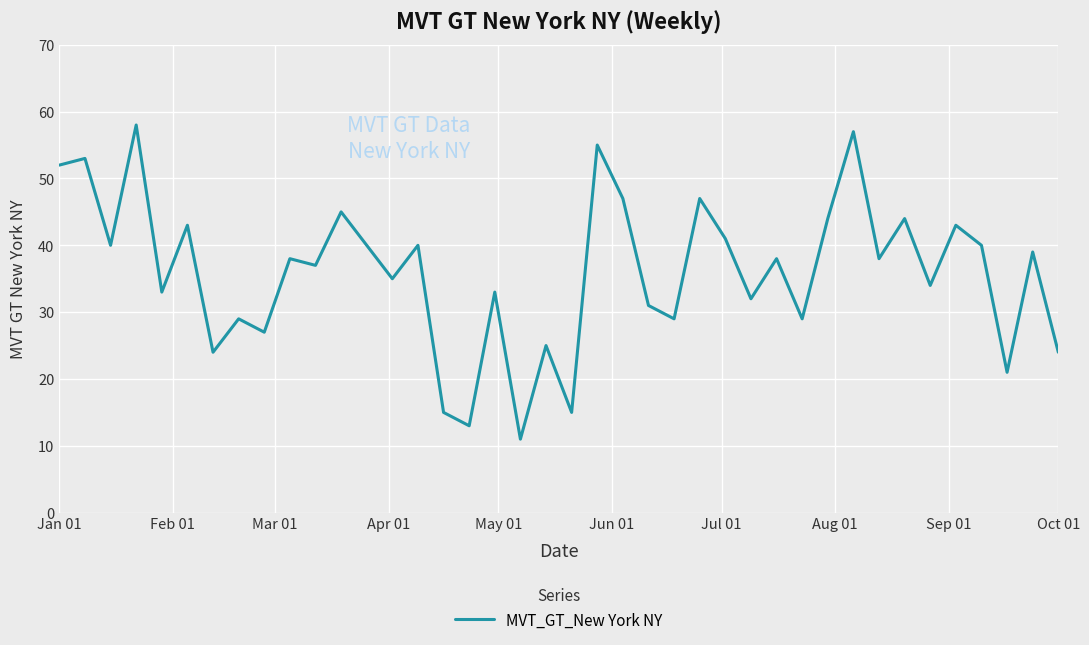

What is the smallest value displayed?

11